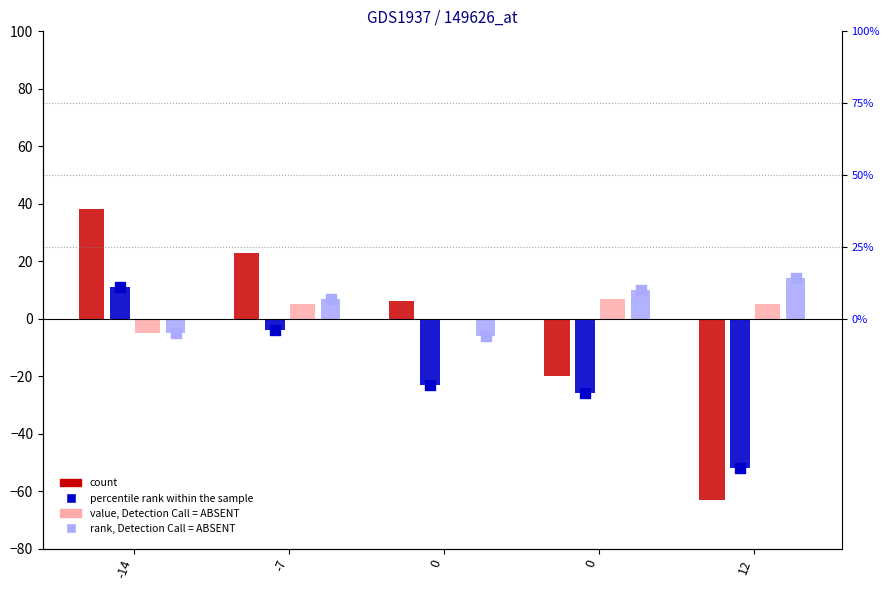

Which series reaches the minimum Y coordinate?

count